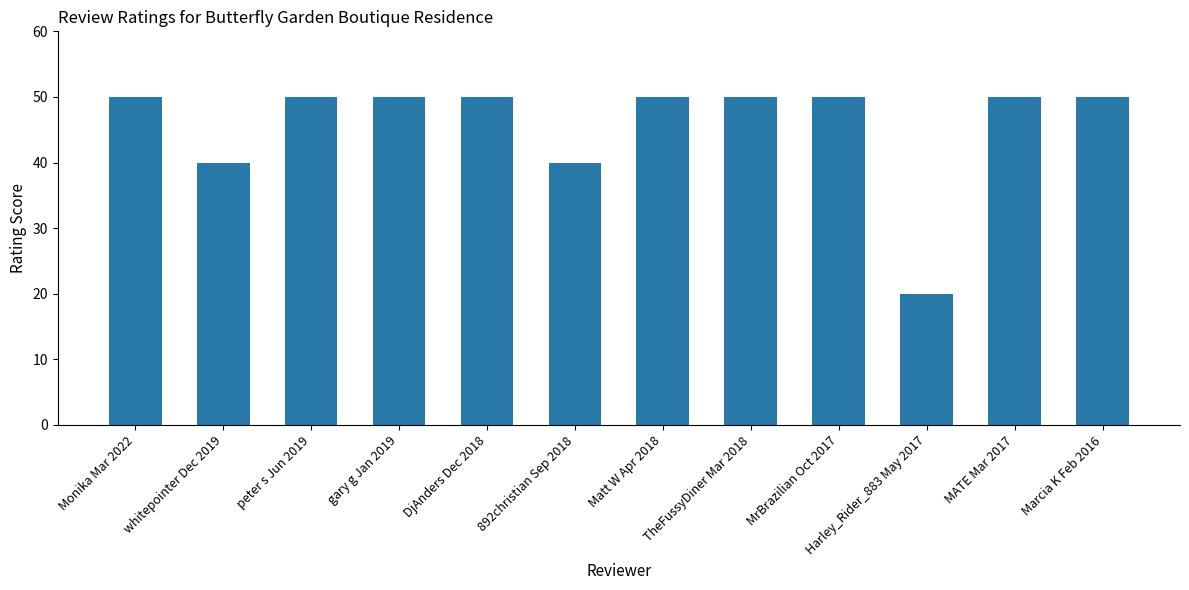

What is the ratio of the value at peter s Jun 2019 to the value at MrBrazilian Oct 2017?

1.0